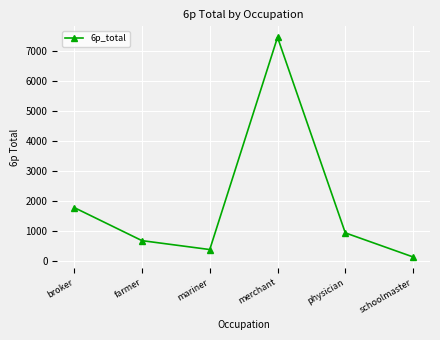

Reading left to right, extract all data points from this chart.

1776.1	674.3	377.5	7448.8	933.3	131.2